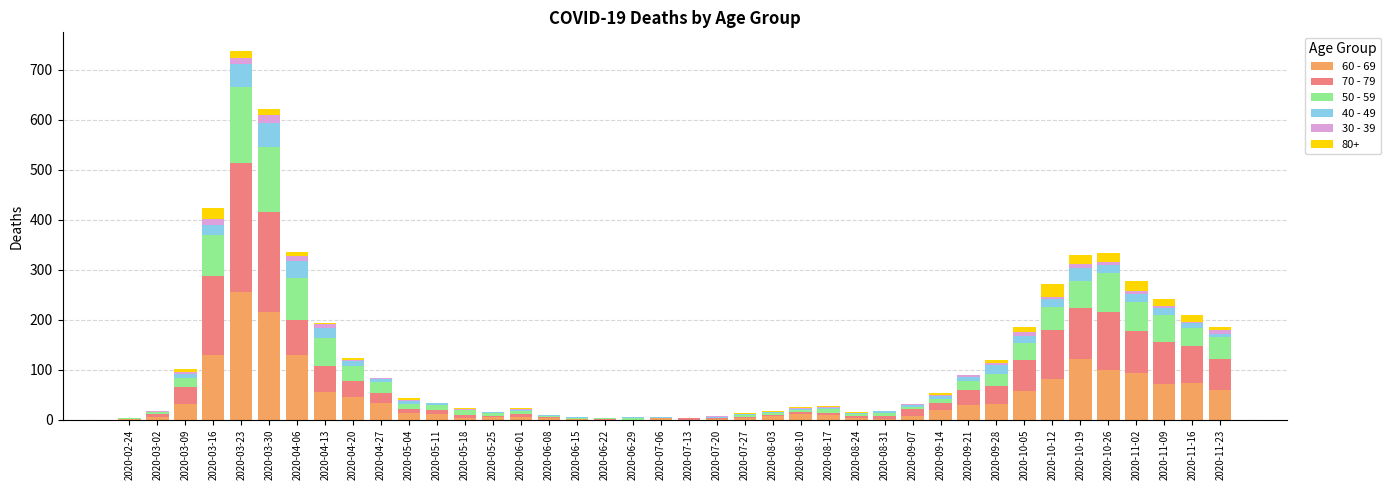

How many series are shown in this chart?

6